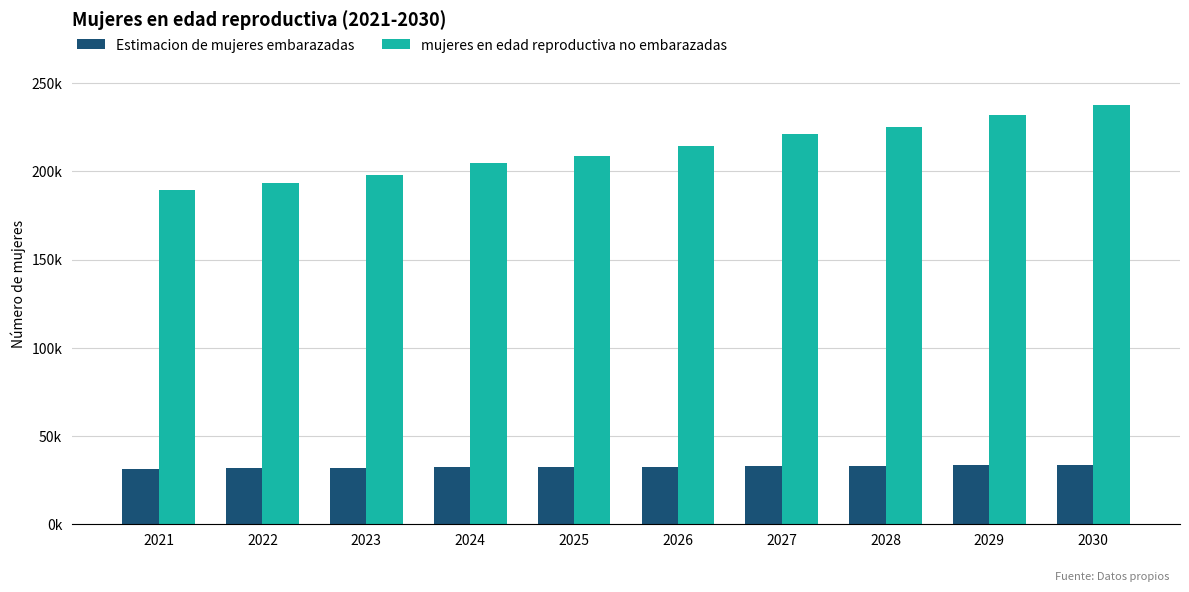

What is the smallest value displayed?

31542.0